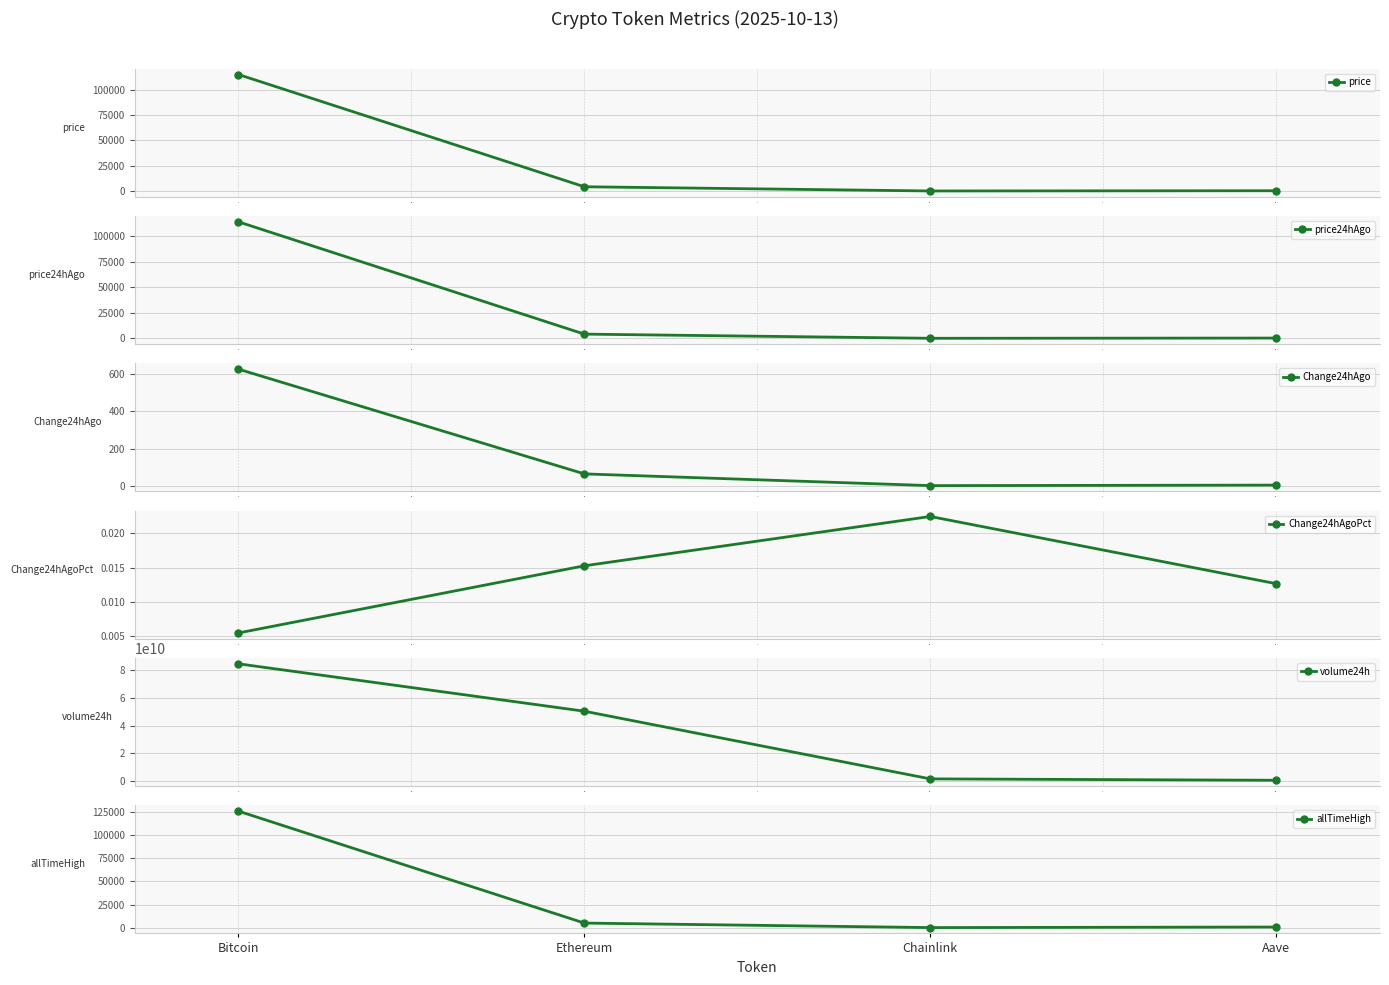

How many interior local peaks does the Change24hAgoPct series have?

1